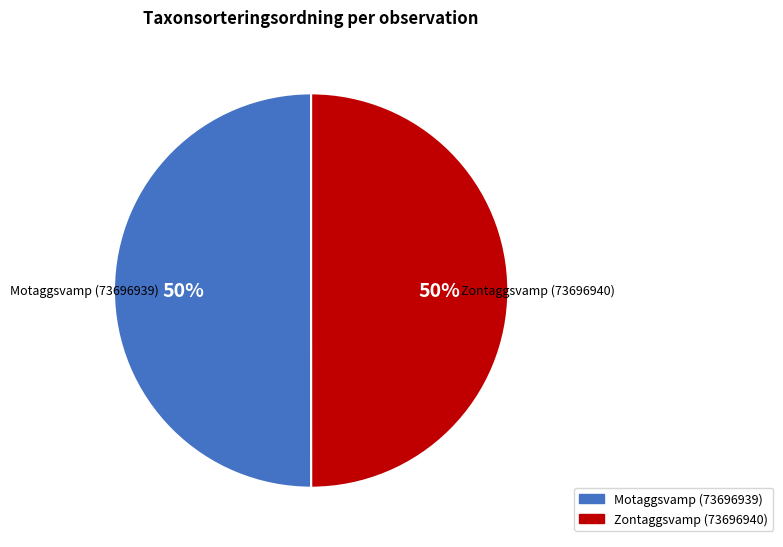

To the nearest percent, what is the combined percentage of Zontaggsvamp (73696940) and Motaggsvamp (73696939)?

100%